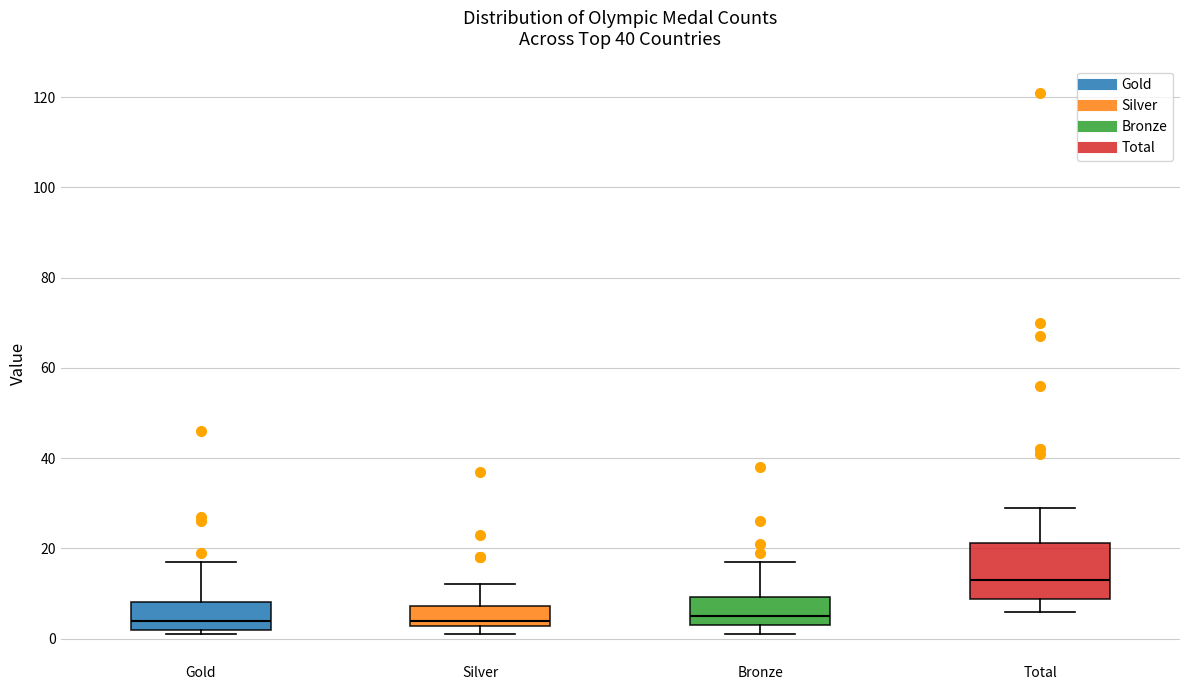

Comparing the boxes themselves (not the whiskers), which one is the tallest?

Total